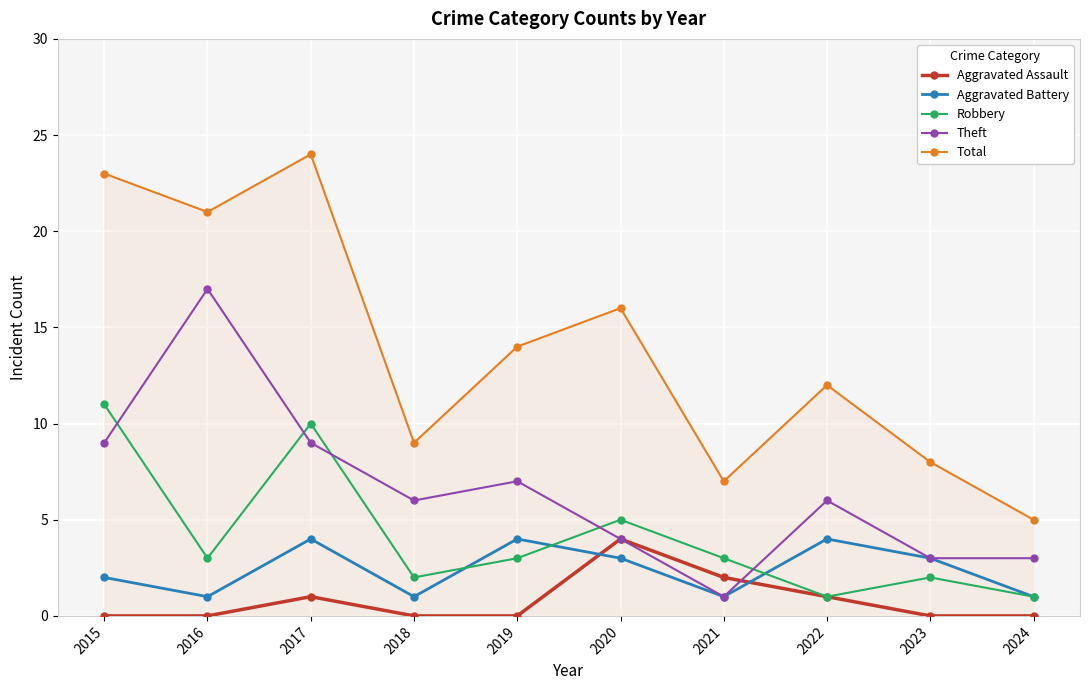

List the labels in order of Total value, largest first.

2017, 2015, 2016, 2020, 2019, 2022, 2018, 2023, 2021, 2024